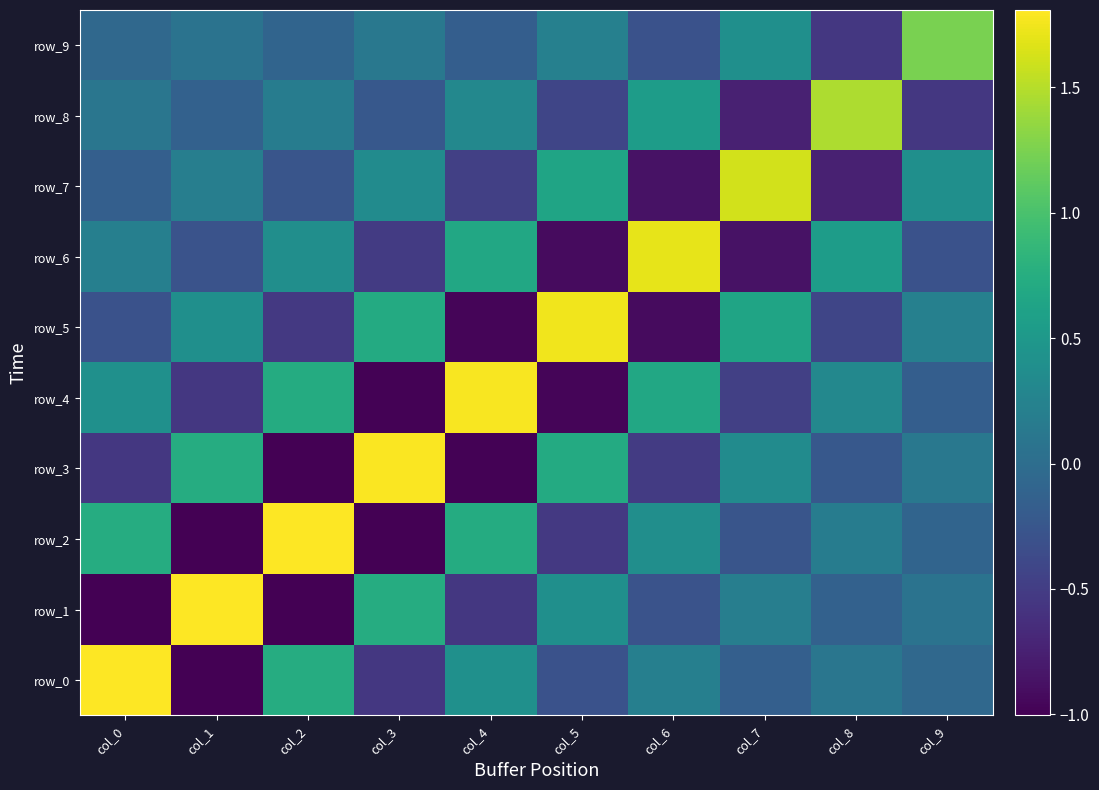

Is the value of row_3 at col_3 greater than the value of row_2 at col_5?

Yes